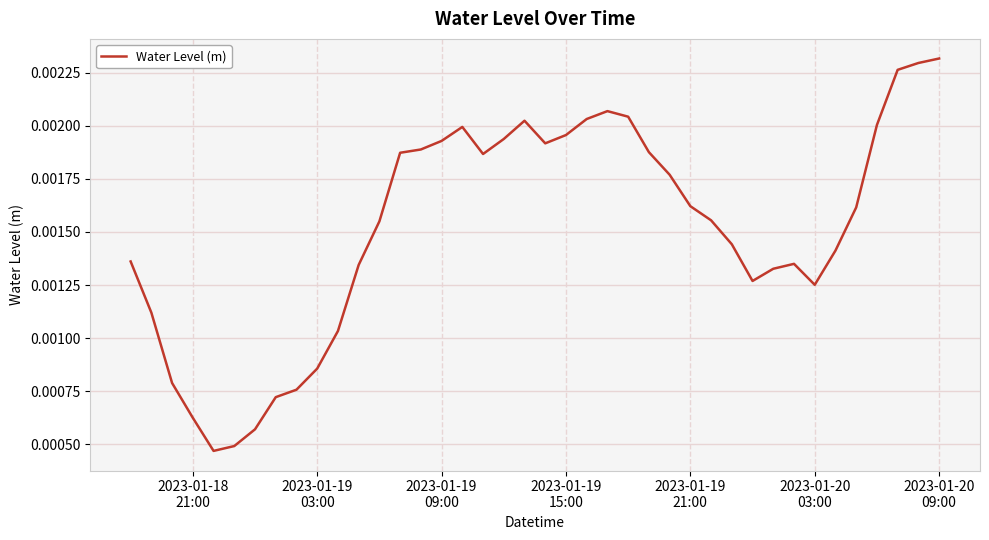

Which label corresponds to the largest value in the chart?

2023-01-20
09:00